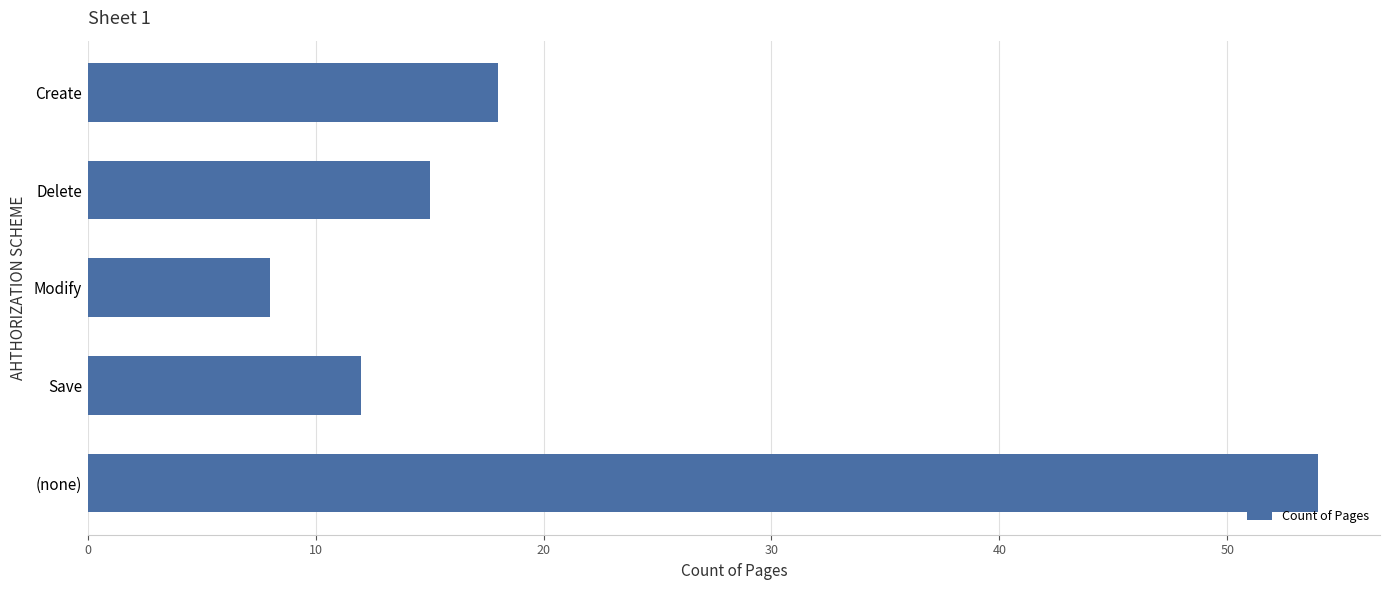

How many bars are there in total?

5